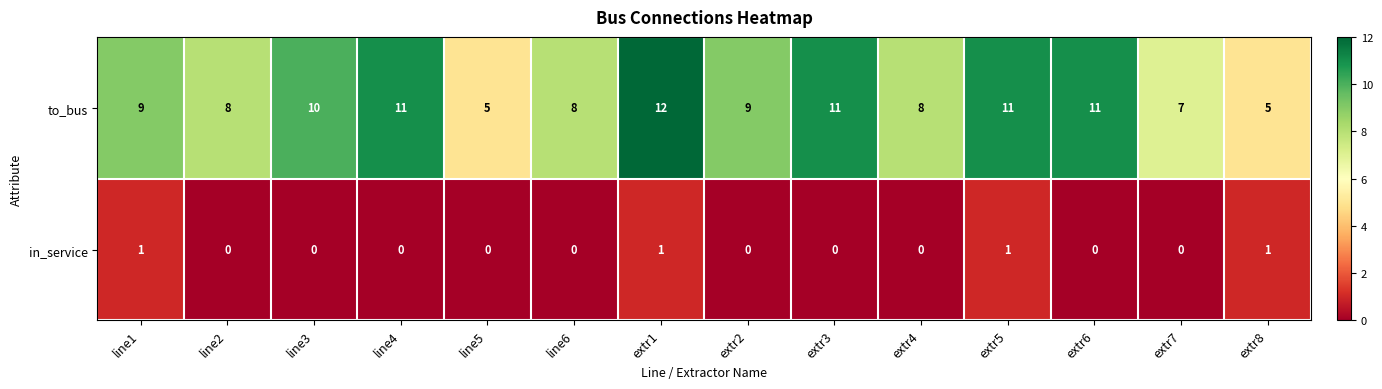

Rank the series at line5 from highest to lowest value.

to_bus, in_service